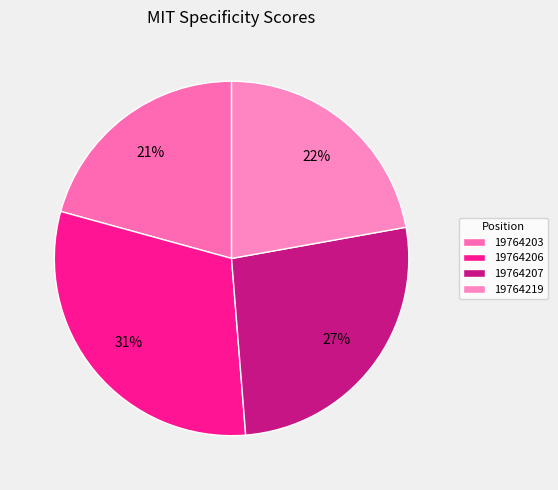

How many segments does this pie chart have?

4